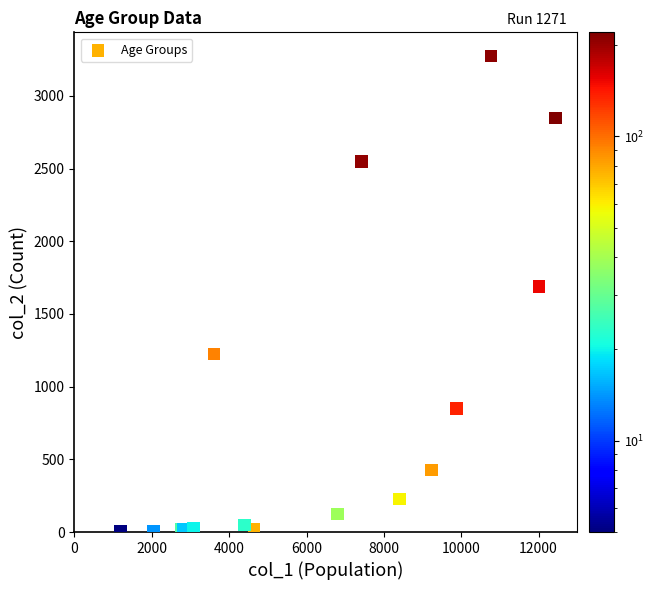

What Y value in the scatter plot is closest to 1638?

1690